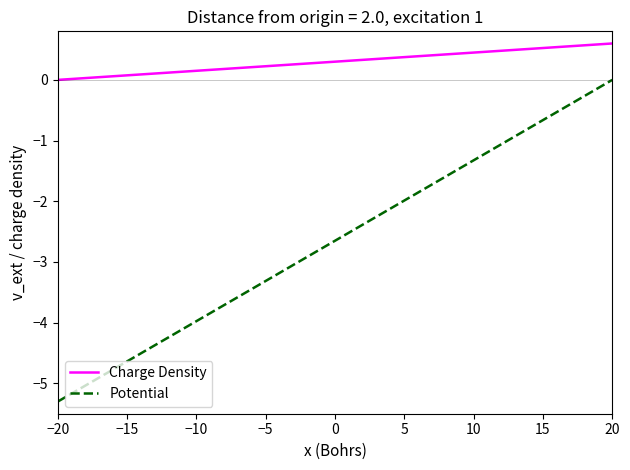

List the series in order of their overall mean, lowest first.

Potential, Charge Density